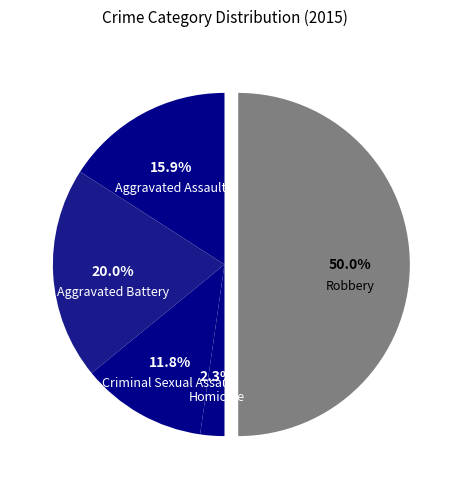

Do Criminal Sexual Assault and Aggravated Assault together represent more than half of the pie?

No